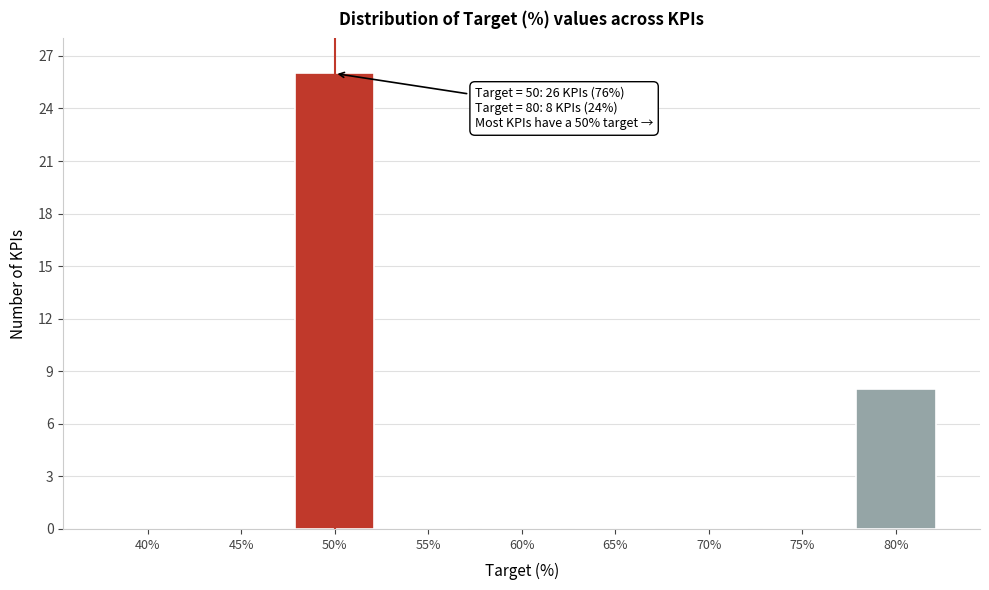

Reading right to left, transcribe all the data shown in this chart.

80%=8	75%=0	70%=0	65%=0	60%=0	55%=0	50%=26	45%=0	40%=0